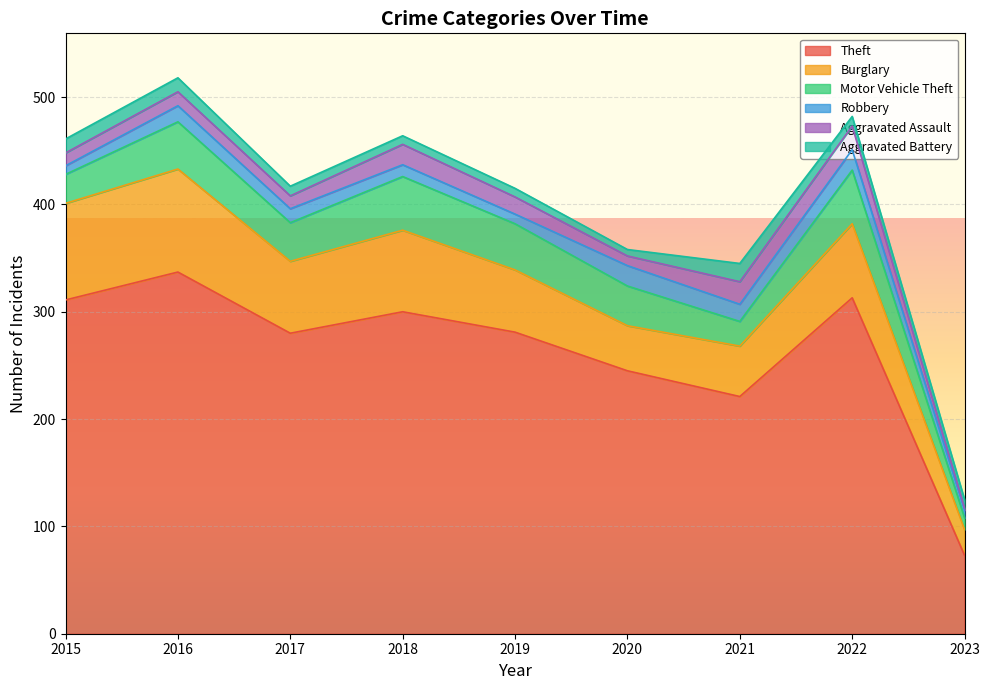

What is the lowest value of the Motor Vehicle Theft series?

11